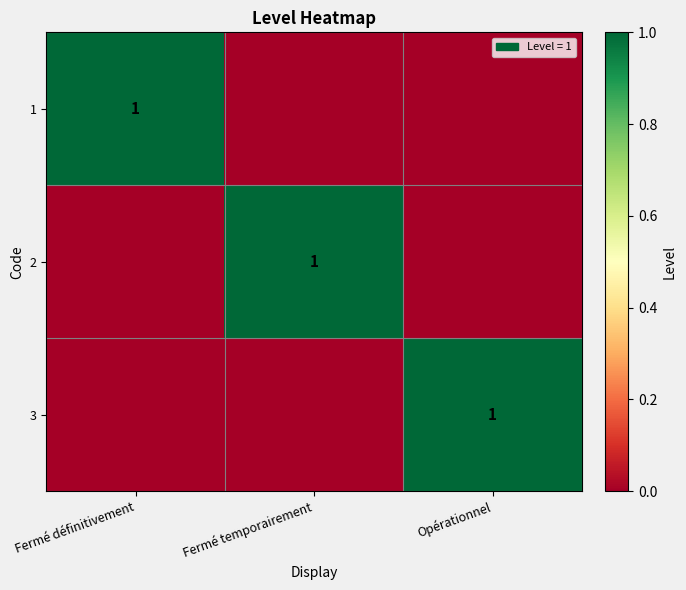

The value of 1 at Fermé définitivement is 1. True or false?

True